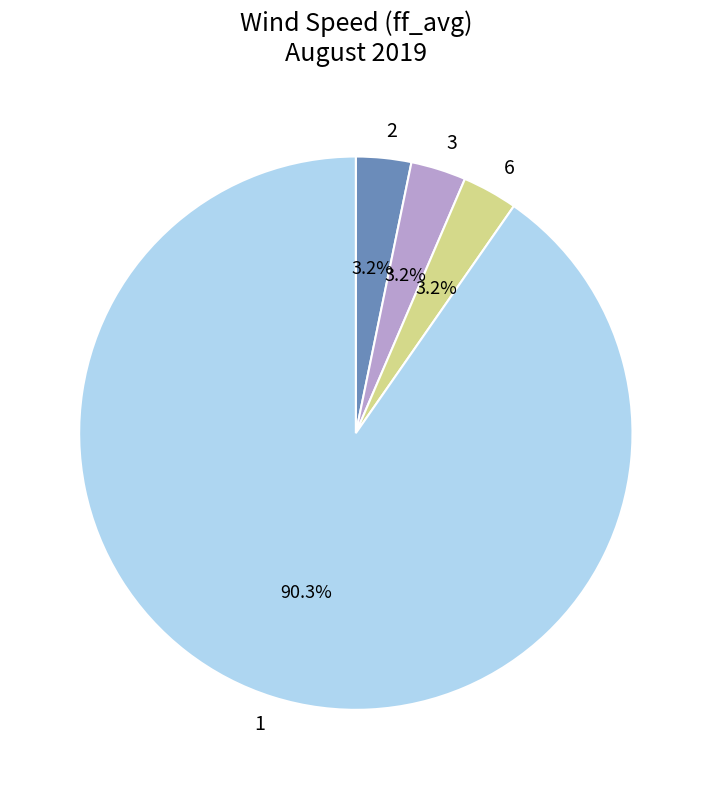

Is there a majority slice in this chart?

Yes